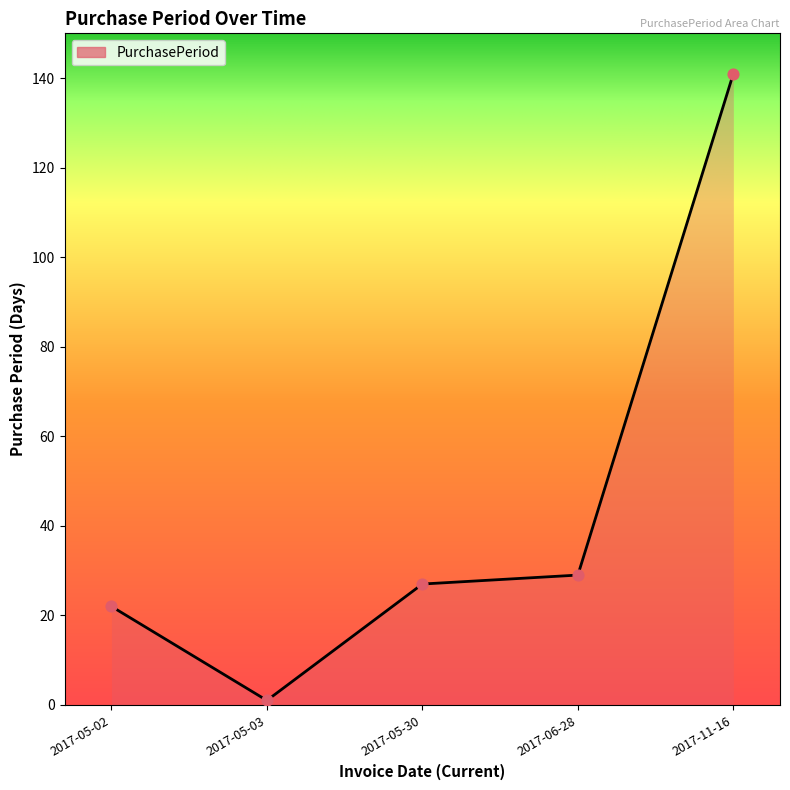

What is the ratio of the value at 2017-05-02 to the value at 2017-11-16?

0.2